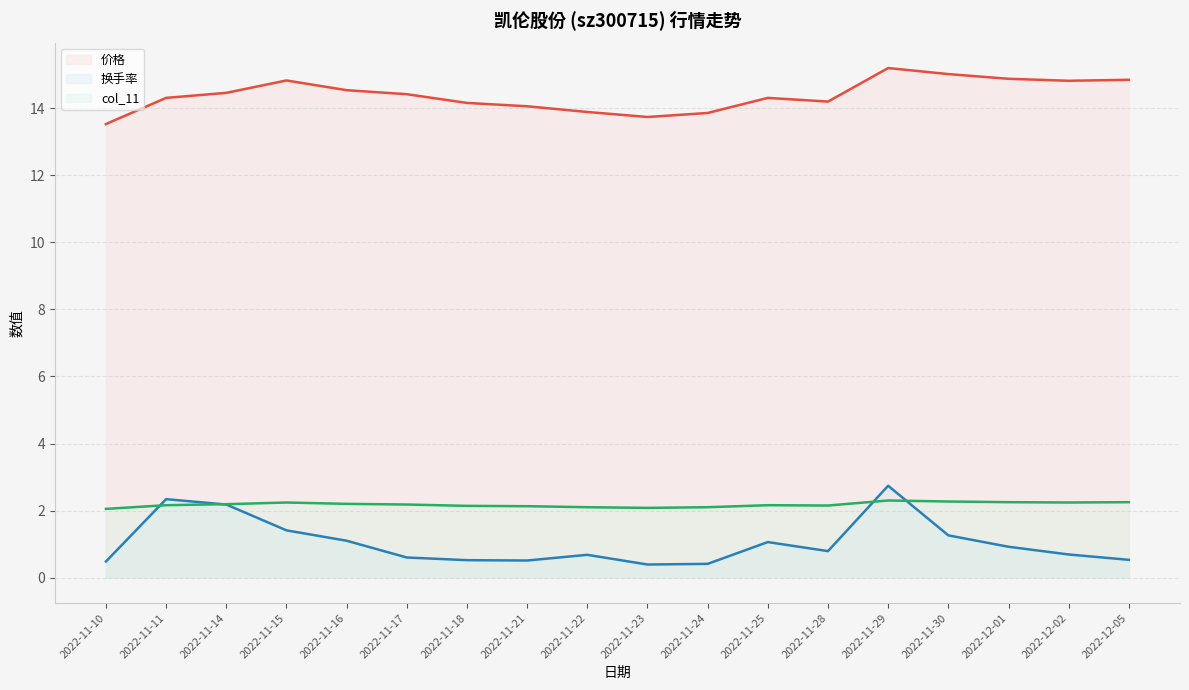

Is the value of 换手率 线 at 2022-11-29 greater than the value of 价格 线 at 2022-11-24?

No